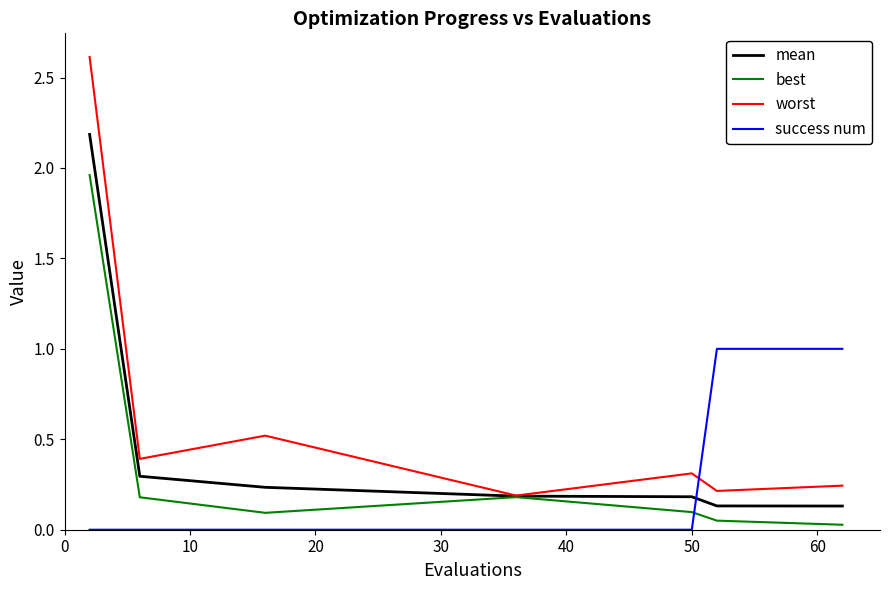

Rank the series by their average value, from lowest to highest.

success num, best, mean, worst